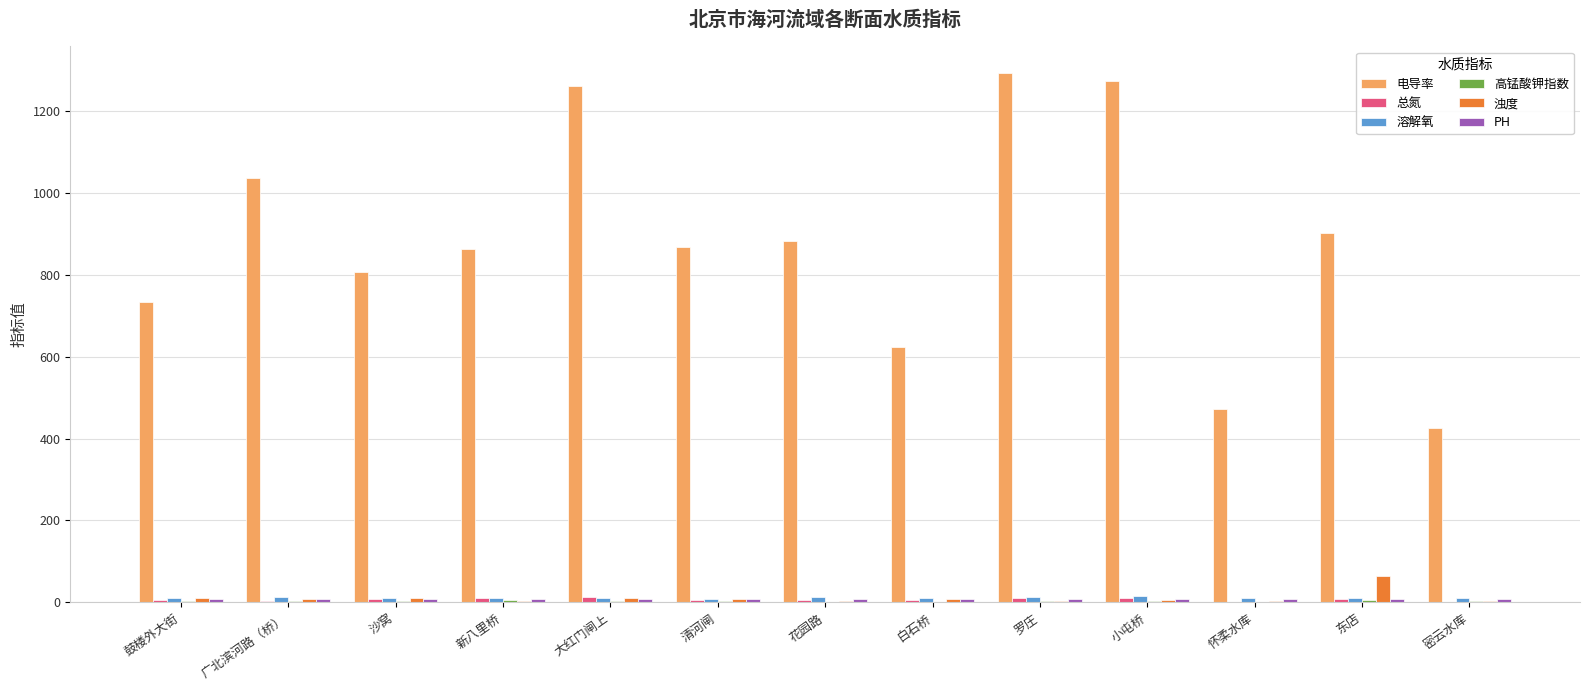

Which series changed the most between 鼓楼外大街 and 沙窝?

电导率